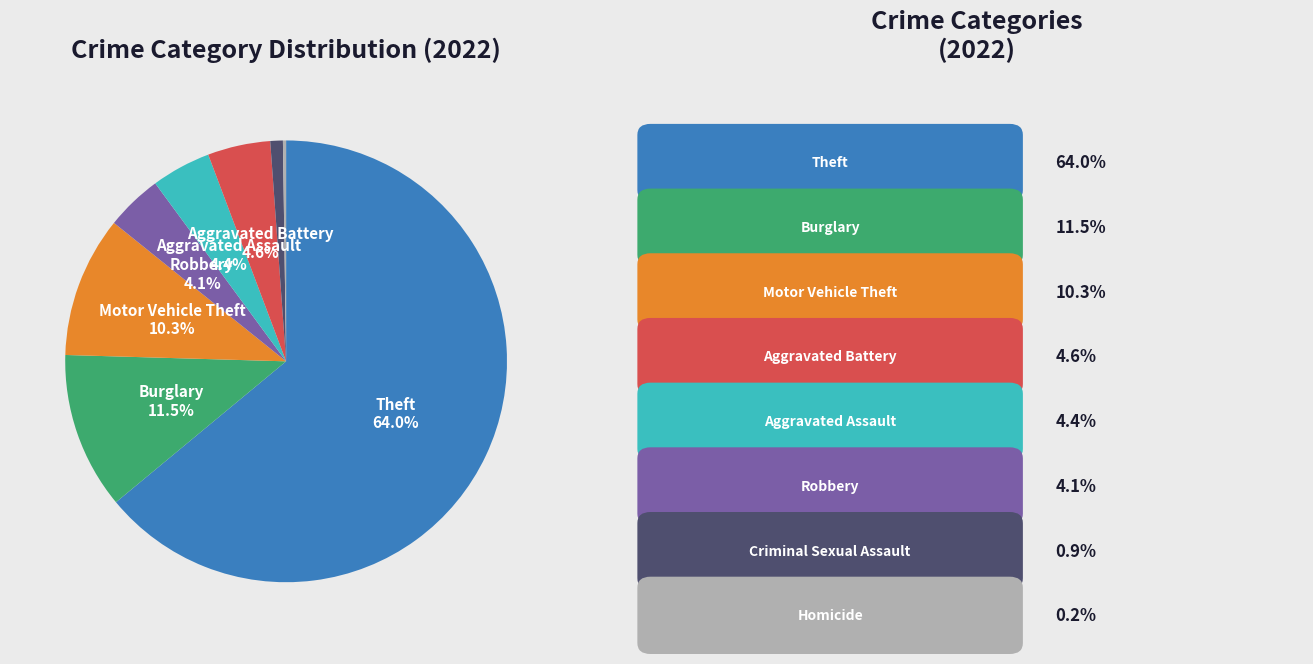

Does any single category account for the majority?

Yes